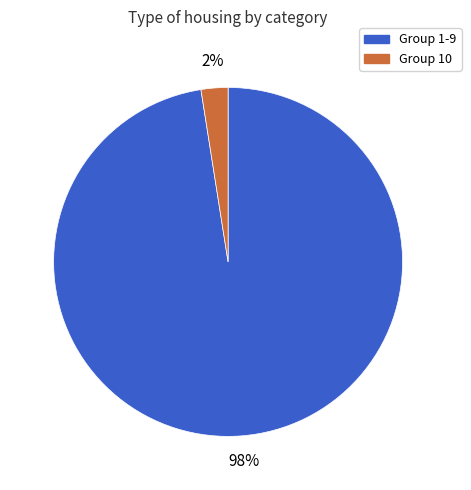

Does any single category account for the majority?

Yes